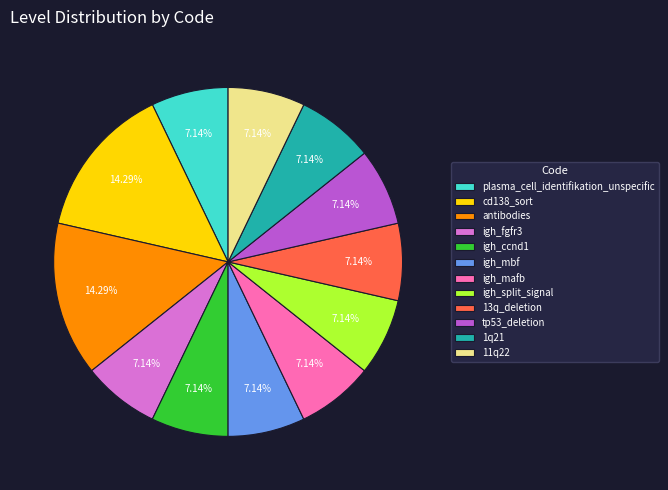

Is it true that cd138_sort is 23% of the pie?

False